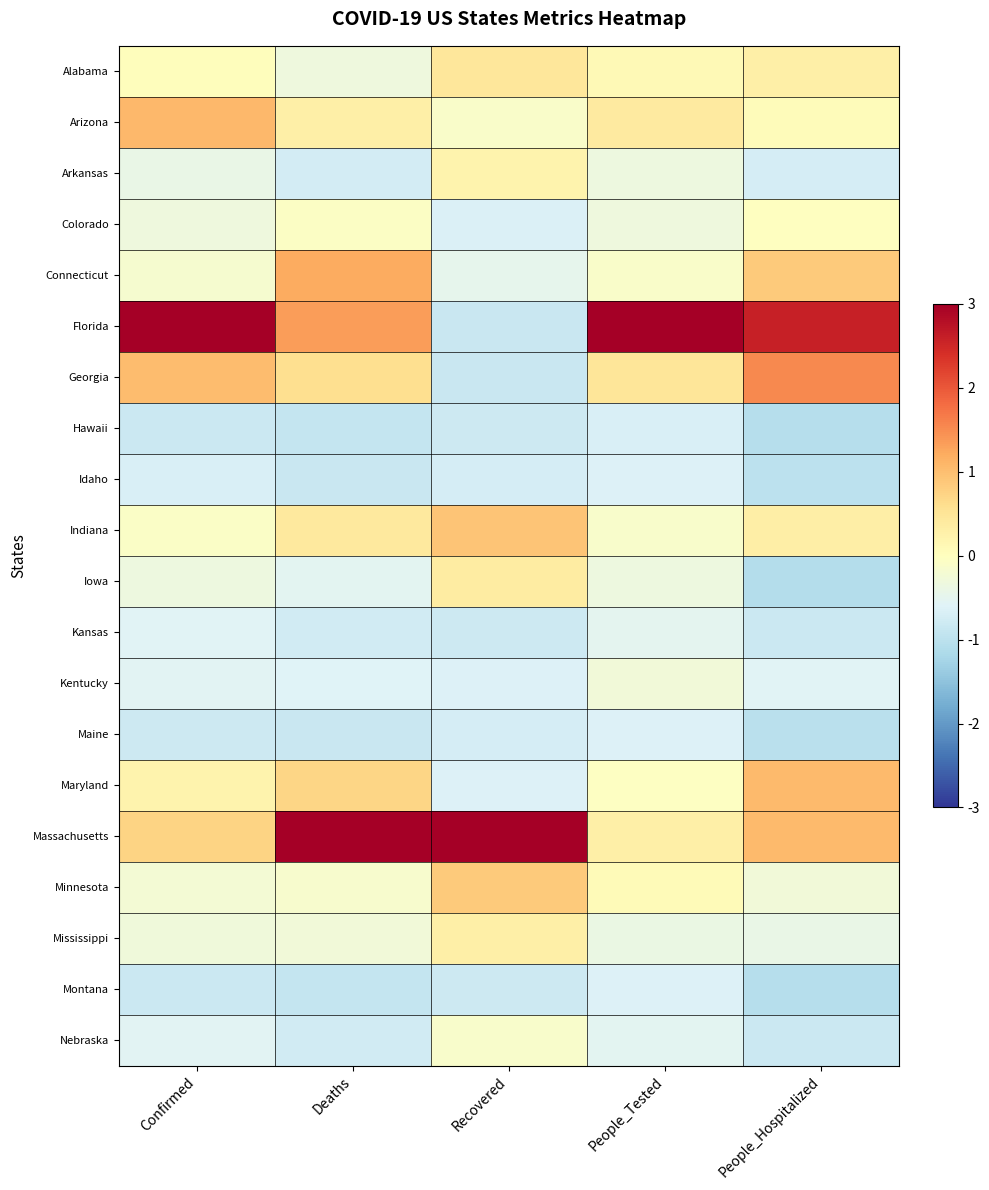

Which label corresponds to the largest value in the chart?

Confirmed